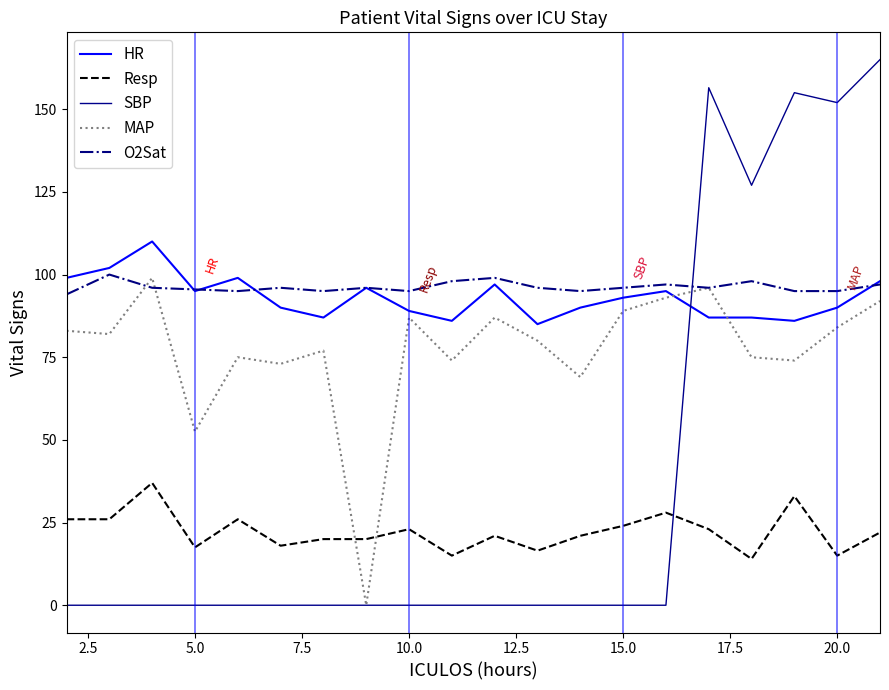

What is the greatest value displayed?

165.0